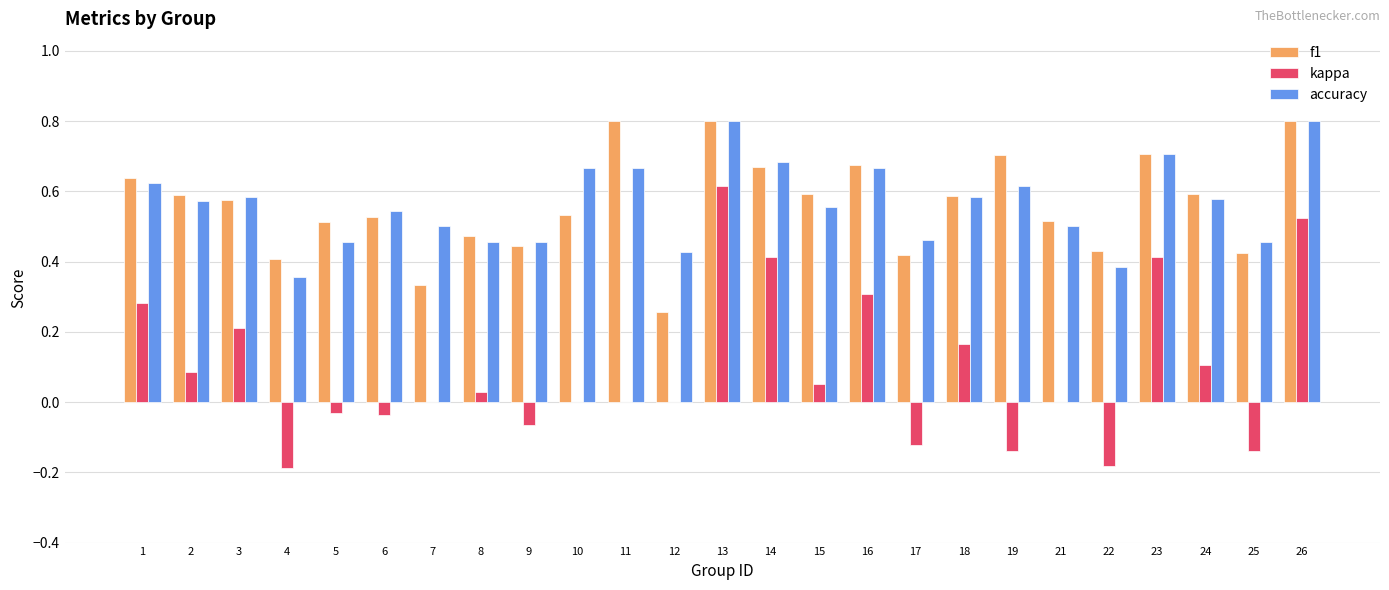

What is the total value across all series at 19?

1.2